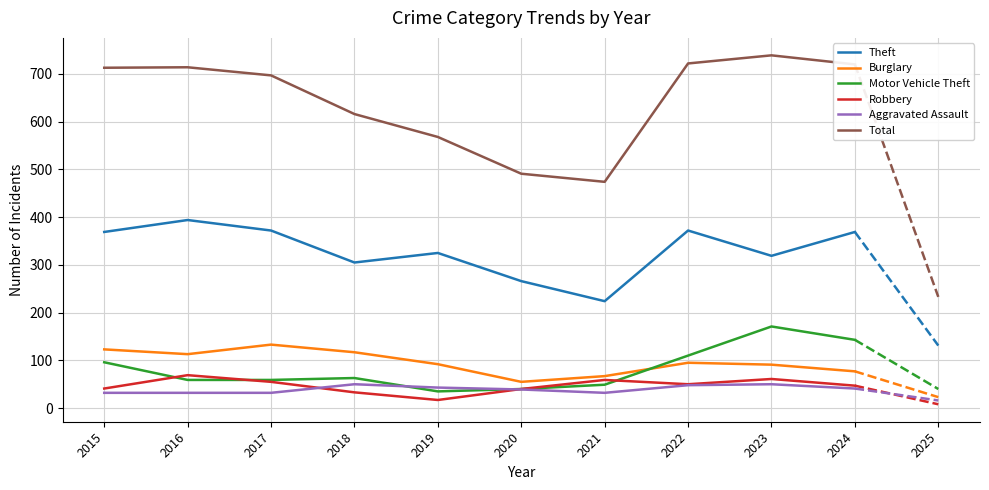

True or false: Total and Theft cross at least once.

False